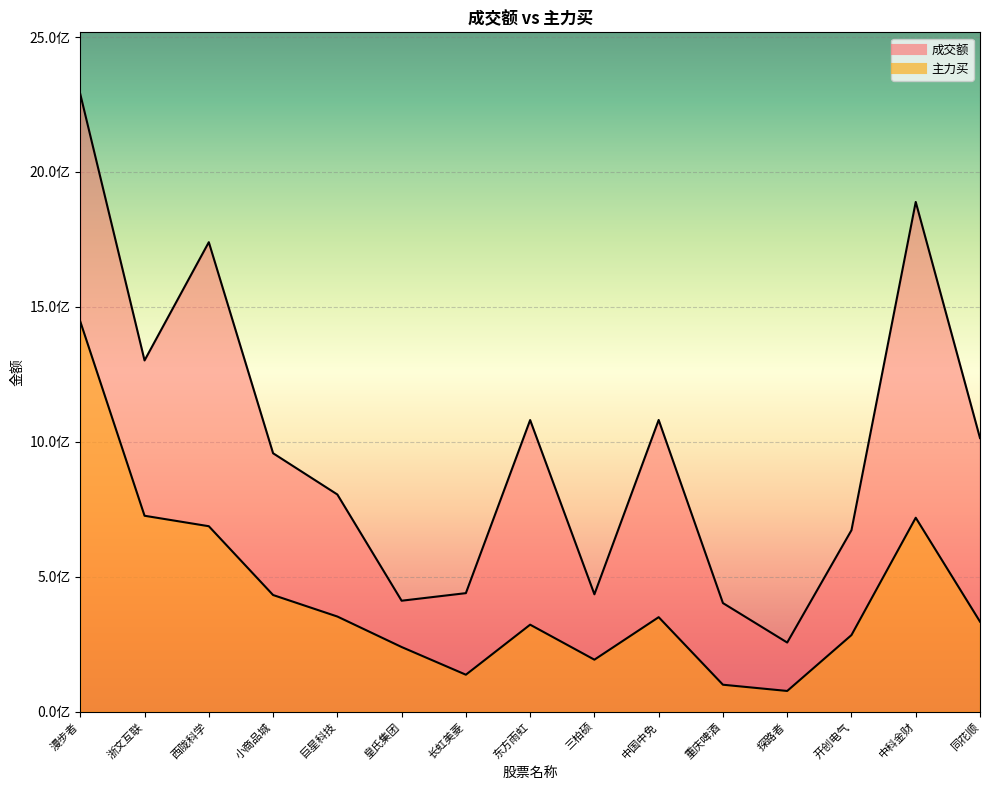

Reading right to left, transcribe all the data shown in this chart.

成交额: 同花顺=1013932823	中科金财=1888846617	开创电气=672699920	探路者=256387211	重庆啤酒=402576974	中国中免=1081021067	三柏硕=435112479	东方雨虹=1080726475	长虹美菱=439386168	皇氏集团=411346899	巨星科技=804991422	小商品城=957738439	西陇科学=1739769653	浙文互联=1301639399	漫步者=2288473603
主力买: 同花顺=333763794	中科金财=718806955	开创电气=284013744	探路者=76972380	重庆啤酒=100084491	中国中免=350377615	三柏硕=192866198	东方雨虹=322562502	长虹美菱=137155155	皇氏集团=239789460	巨星科技=352778614	小商品城=432432283	西陇科学=687382411	浙文互联=726146421	漫步者=1445905030